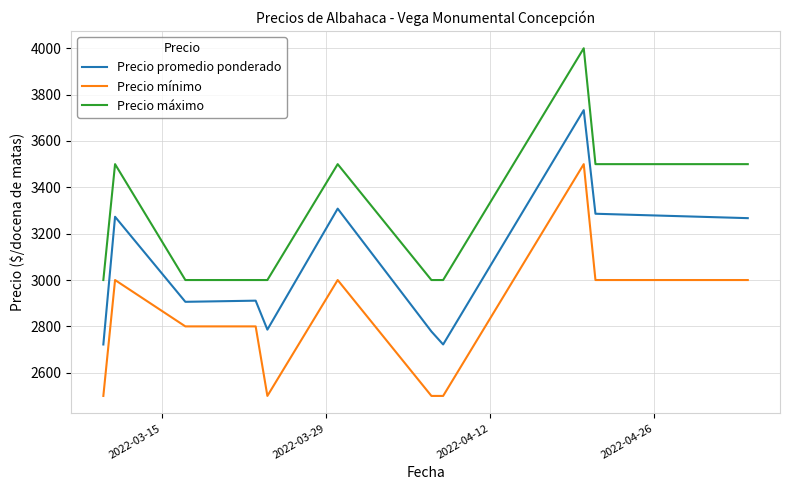

Rank the series by their maximum value, from highest to lowest.

Precio máximo, Precio promedio ponderado, Precio mínimo